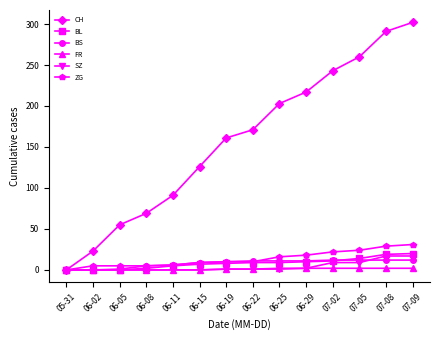

At which label is CH closest to 151?

06-19